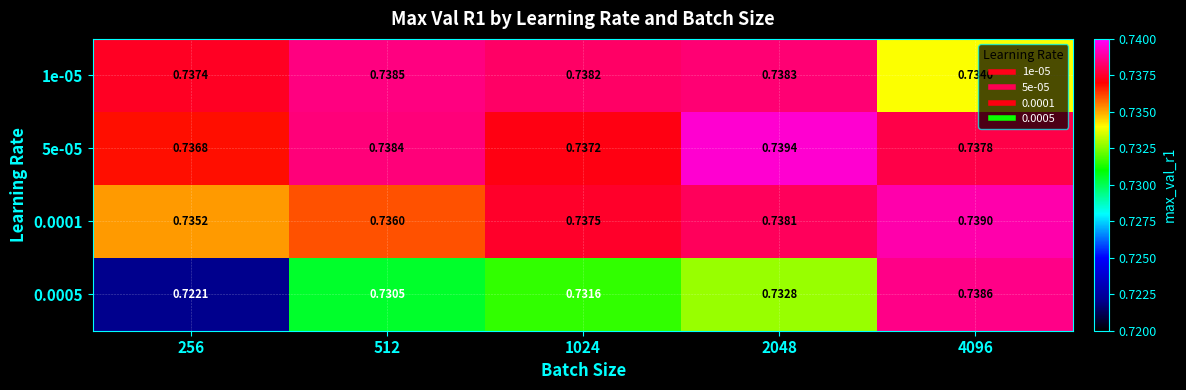

List the series in order of their peak value, lowest first.

1e-05, 0.0005, 0.0001, 5e-05